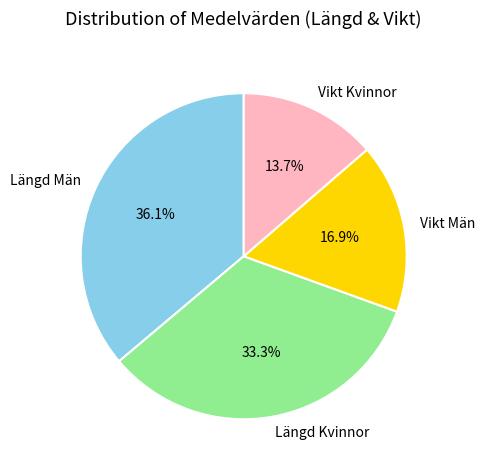

How much of the chart is everything except Vikt Män?

83.1%